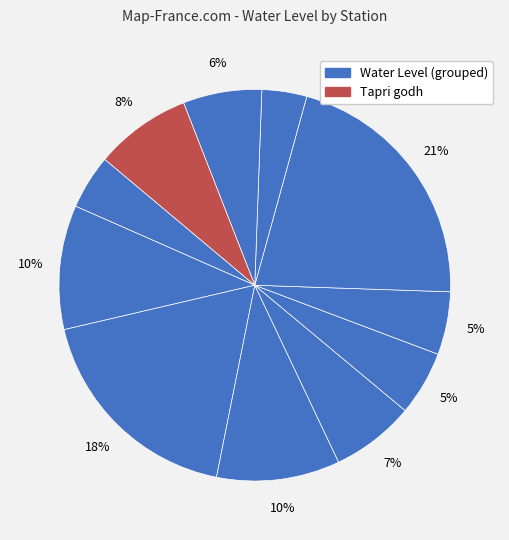

How many segments does this pie chart have?

11